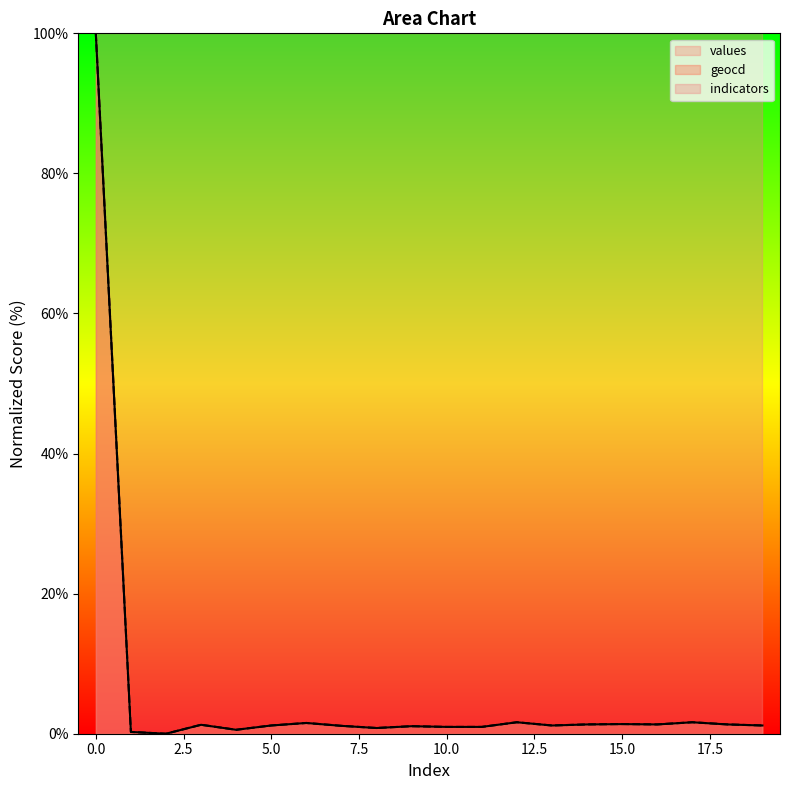

Where is the first local maximum for values?

3